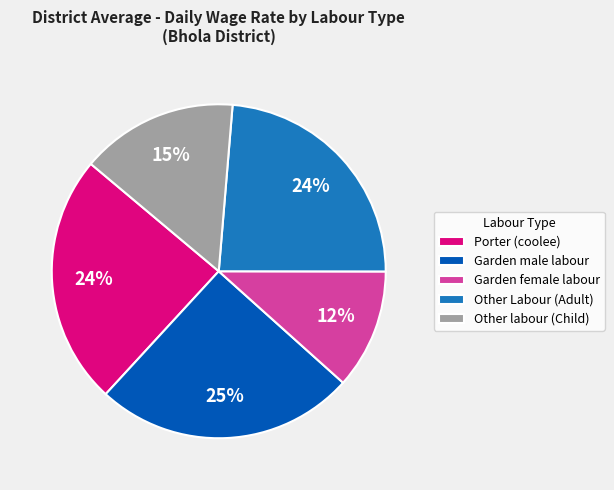

Is Garden male labour the majority of the pie?

No